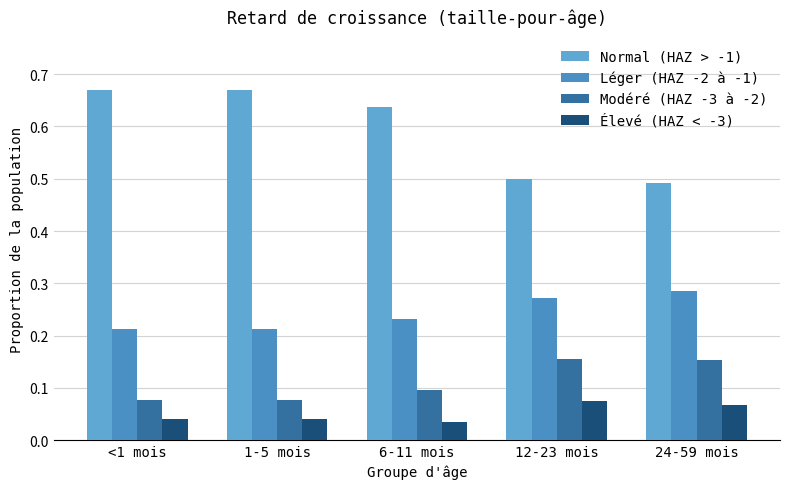

How many Modéré (HAZ -3 à -2) values are between 0 and 1?

5